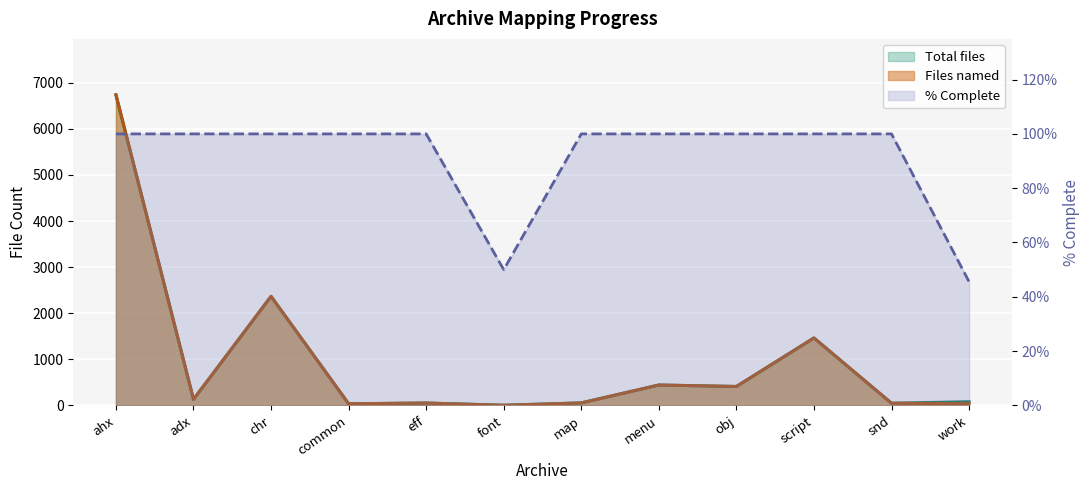

Which has a higher value, obj or work?

obj